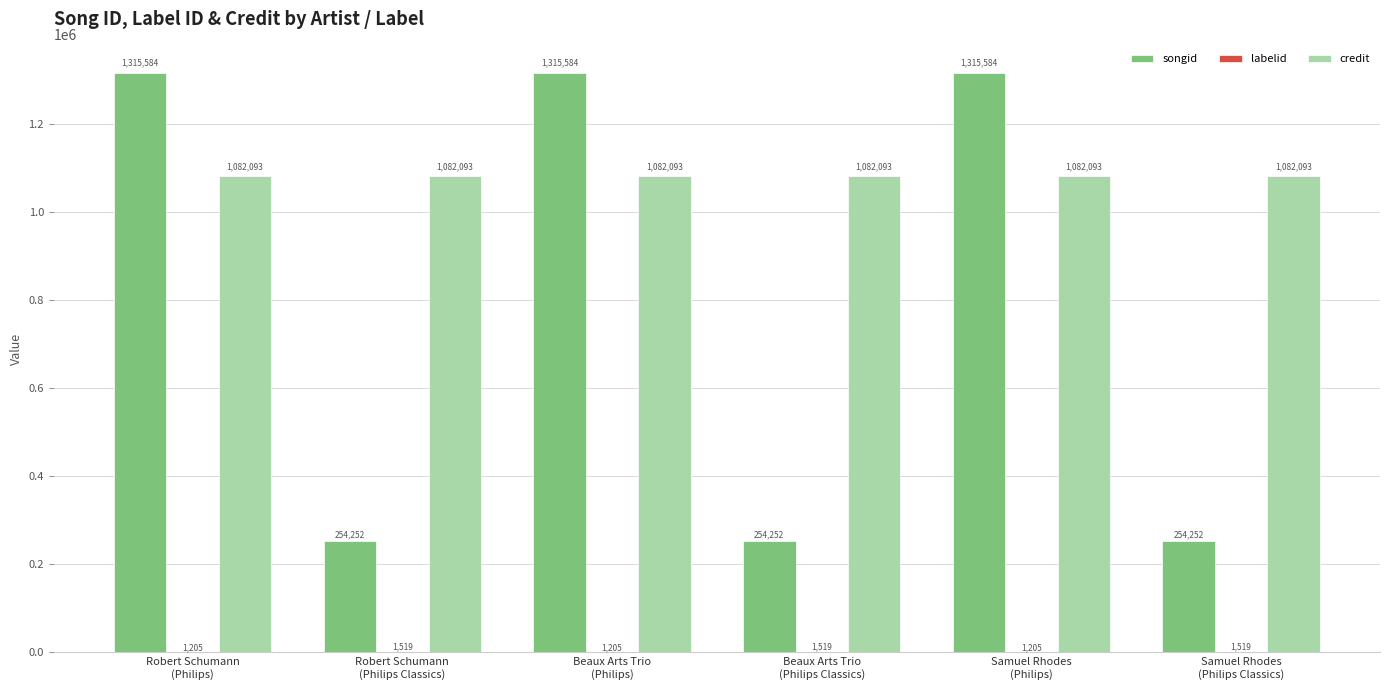

Which series has the largest total across all categories?

credit